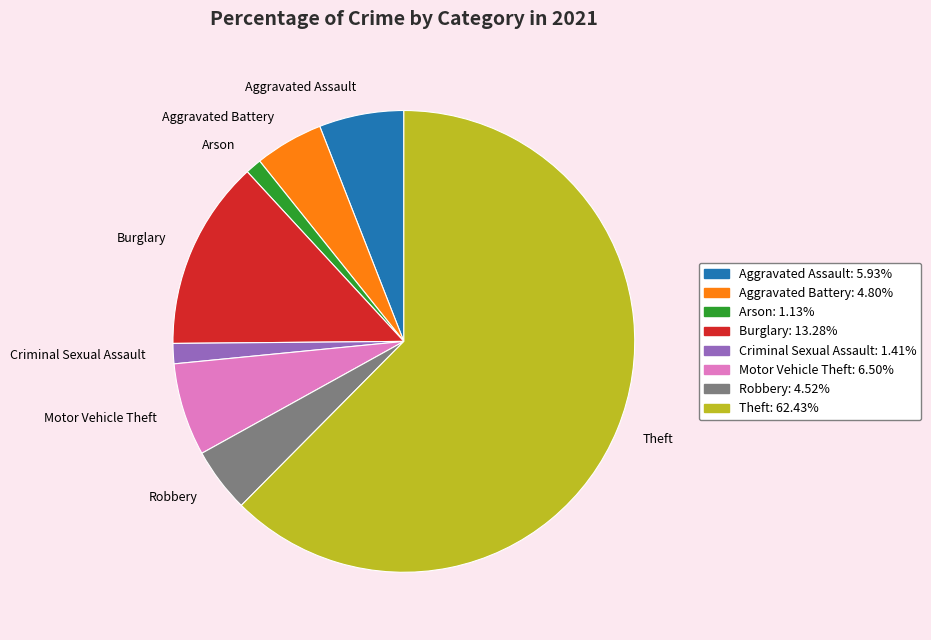

How many segments does this pie chart have?

8